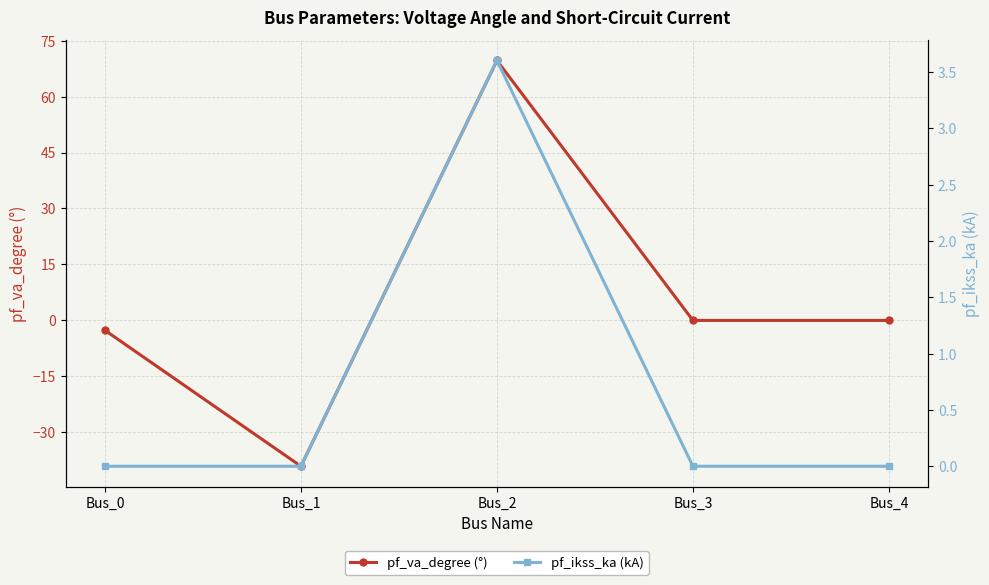

What is the average value of the pf_va_degree (°) series?

5.6